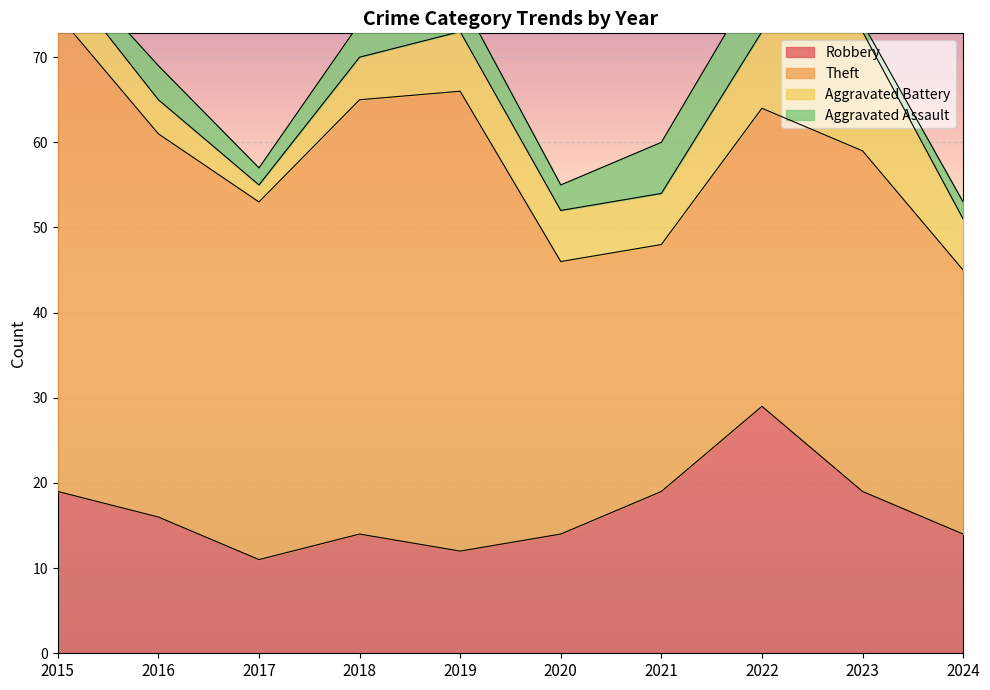

What are all the series names shown in the legend?

Robbery, Theft, Aggravated Battery, Aggravated Assault